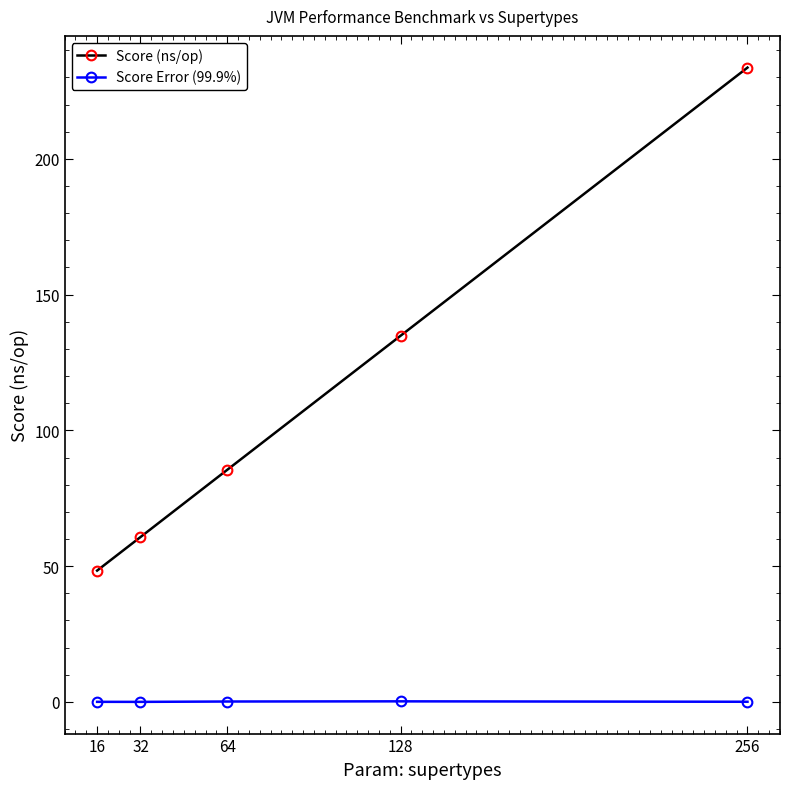

What are all the series names shown in the legend?

Score (ns/op), Score Error (99.9%)